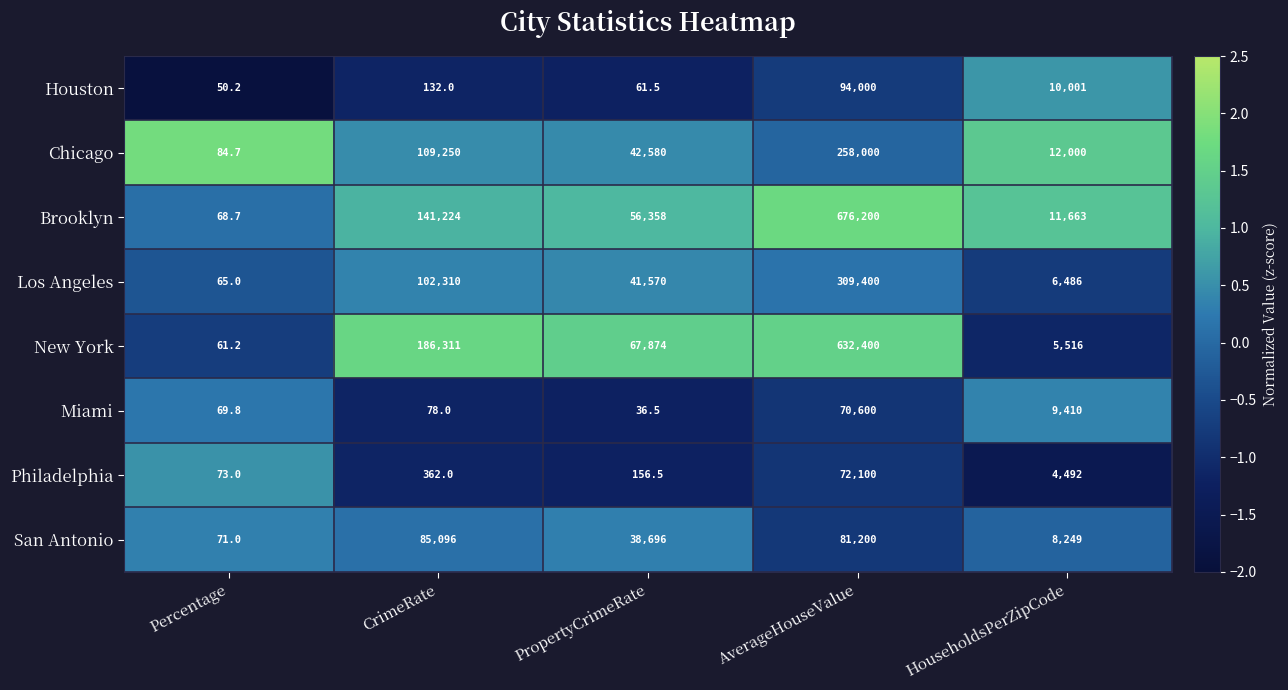

What value does the Philadelphia series have at AverageHouseValue?

72100.0